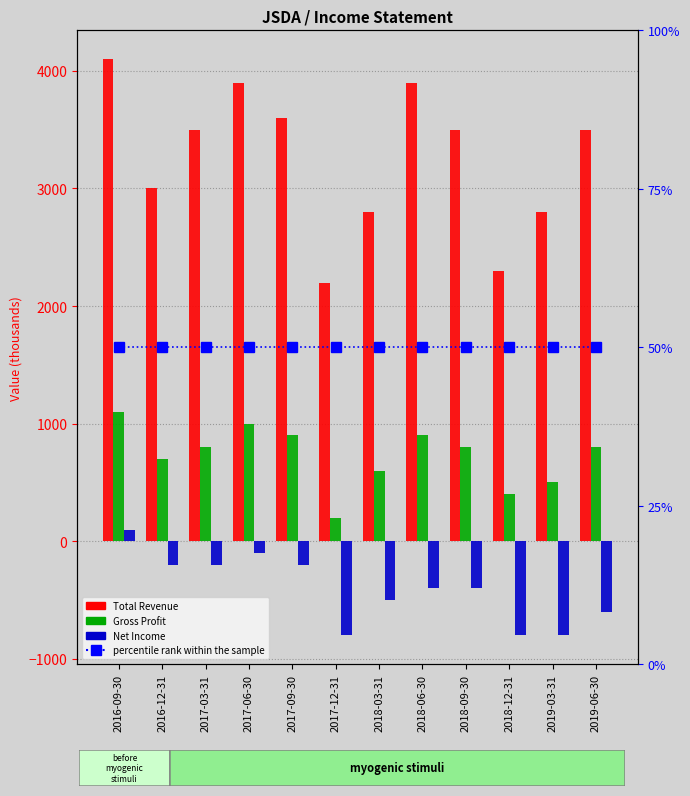

At which category is the sum across all series the highest?

2016-09-30